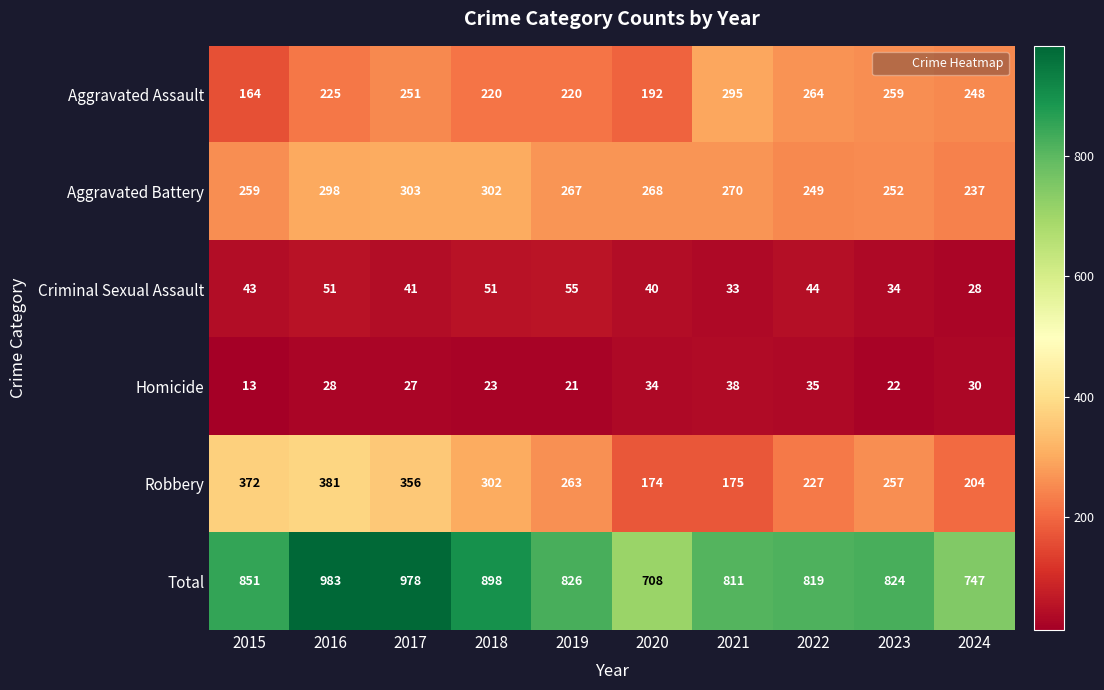

Is it true that Robbery equals 612 at 2016?

False